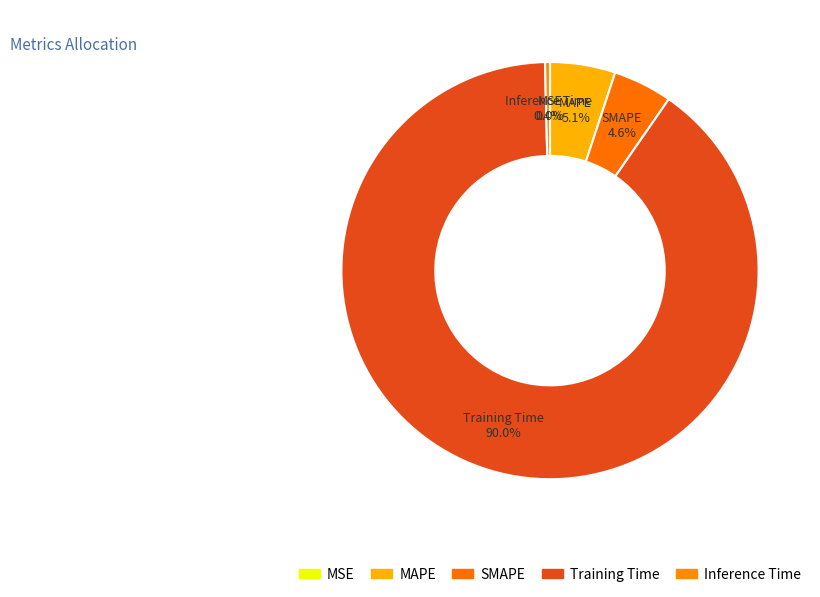

To the nearest percent, what percentage of the pie is MAPE?

5%